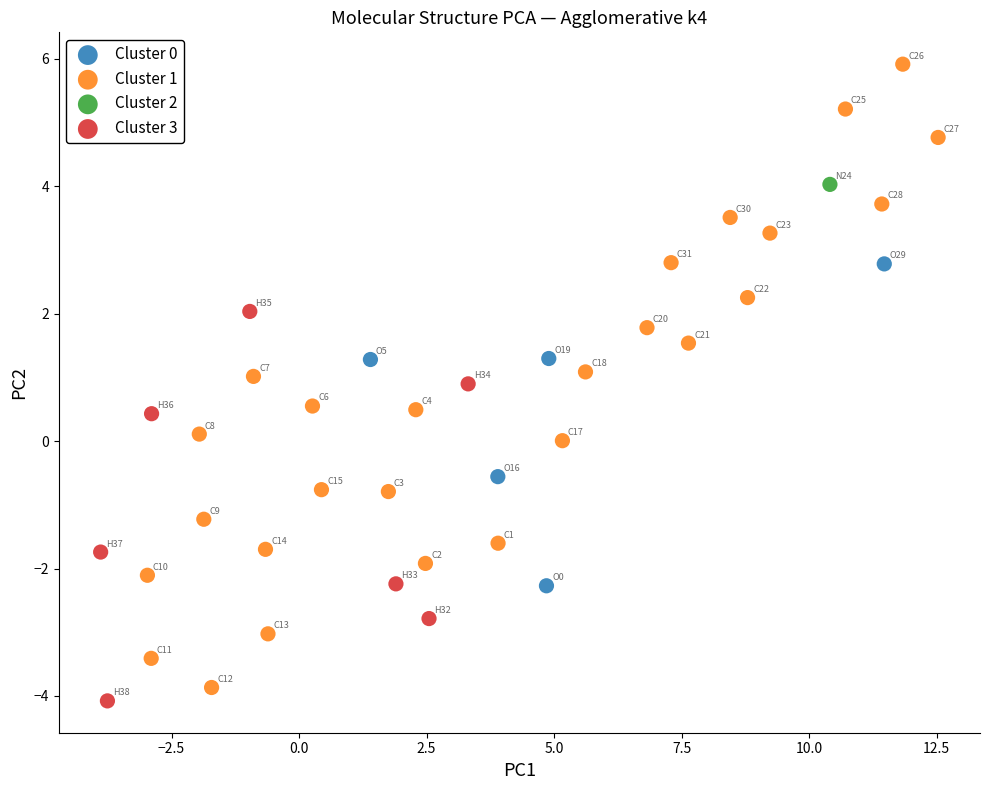

Which series contains the lowest Y value?

Cluster 3